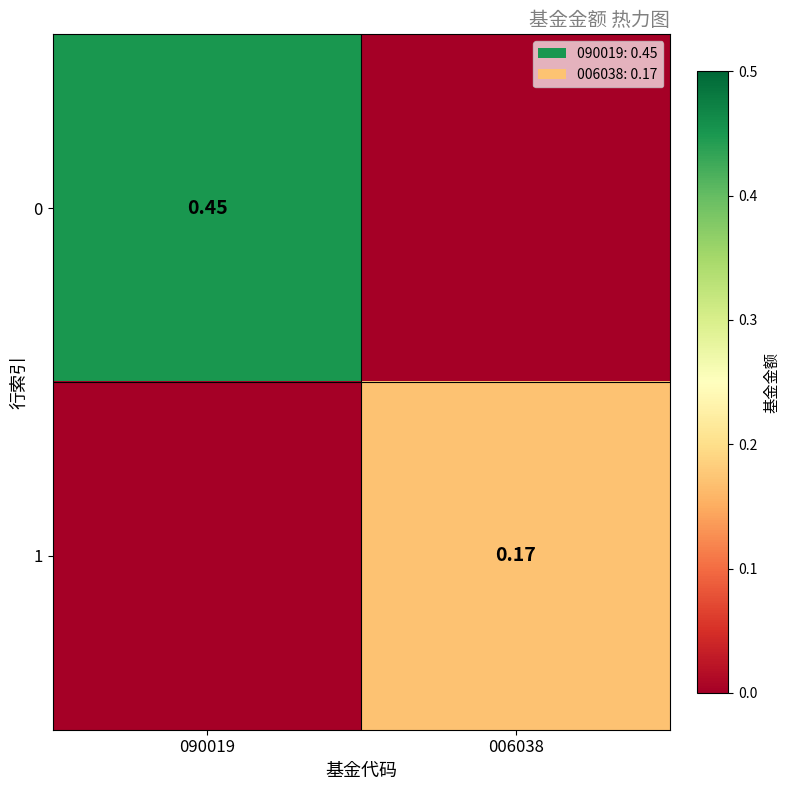

Is the value of 1 at 006038 greater than the value of 0 at 090019?

No